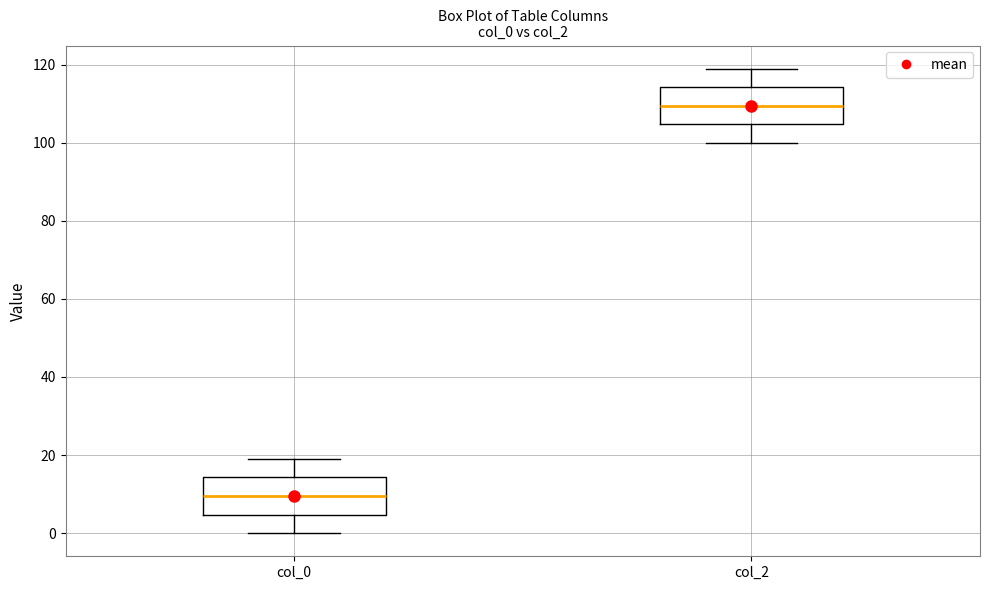

Reading left to right, transcribe this box plot: for each box, give where its median line is, the range the box spans, and where its two whiskers end, as read against the y-axis. The values are not printed on the chart, so give them approximately, as read against the axis.

col_0: median 10, box 4 to 14, whiskers 0 to 20
col_2: median 110, box 104 to 114, whiskers 100 to 120